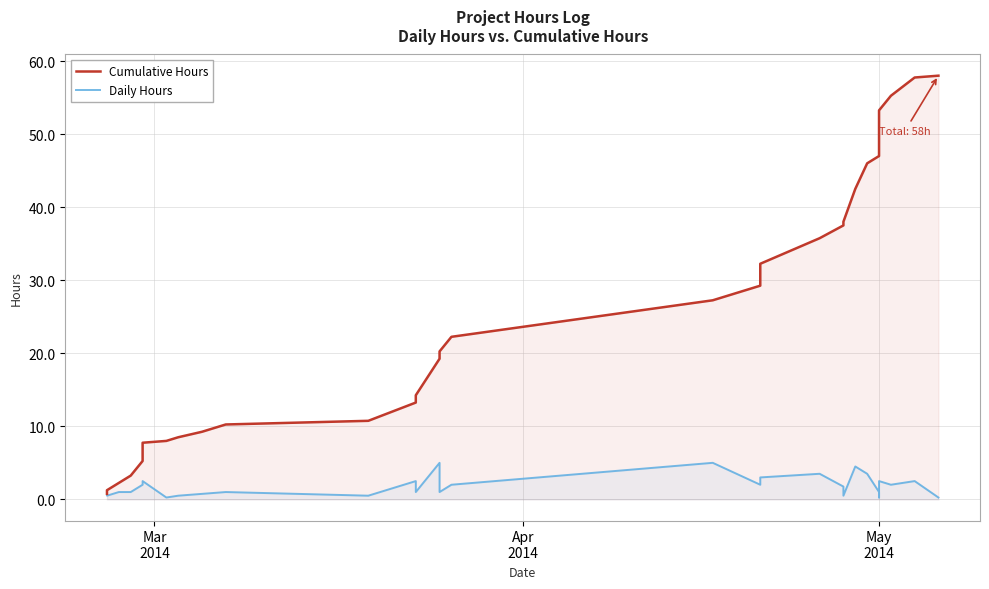

Reading left to right, extract all data points from this chart.

Cumulative Hours: 0.8	1.2	2.2	3.2	5.2	7.8	8.0	8.5	9.2	10.2	10.8	13.2	14.2	19.2	20.2	22.2	27.2	29.2	32.2	35.8	37.5	38.0	42.5	46.0	47.0	47.2	48.8	50.8	53.2	55.2	57.8	58.0
Daily Hours: 0.8	0.5	1.0	1.0	2.0	2.5	0.2	0.5	0.8	1.0	0.5	2.5	1.0	5.0	1.0	2.0	5.0	2.0	3.0	3.5	1.8	0.5	4.5	3.5	1.0	0.2	1.5	2.0	2.5	2.0	2.5	0.2